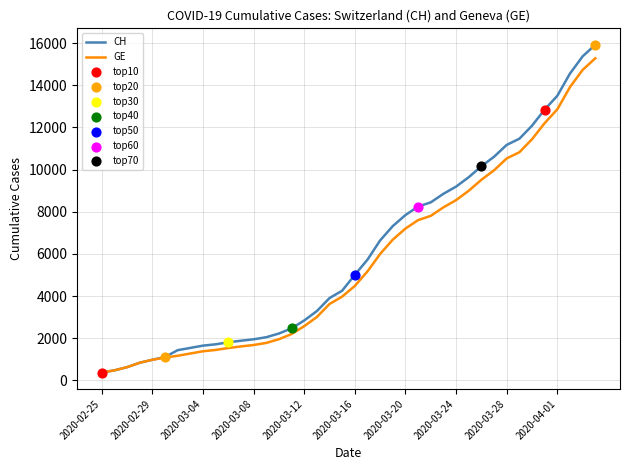

Which series has the largest range (max minus min)?

CH